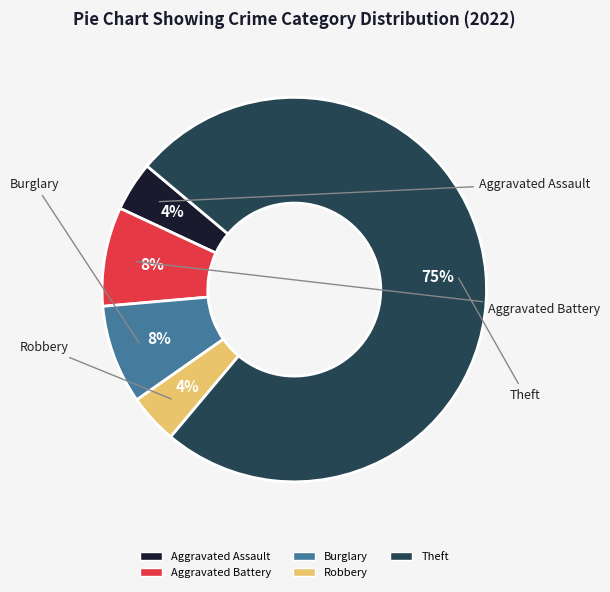

To the nearest percent, what is the average slice percentage?

20%